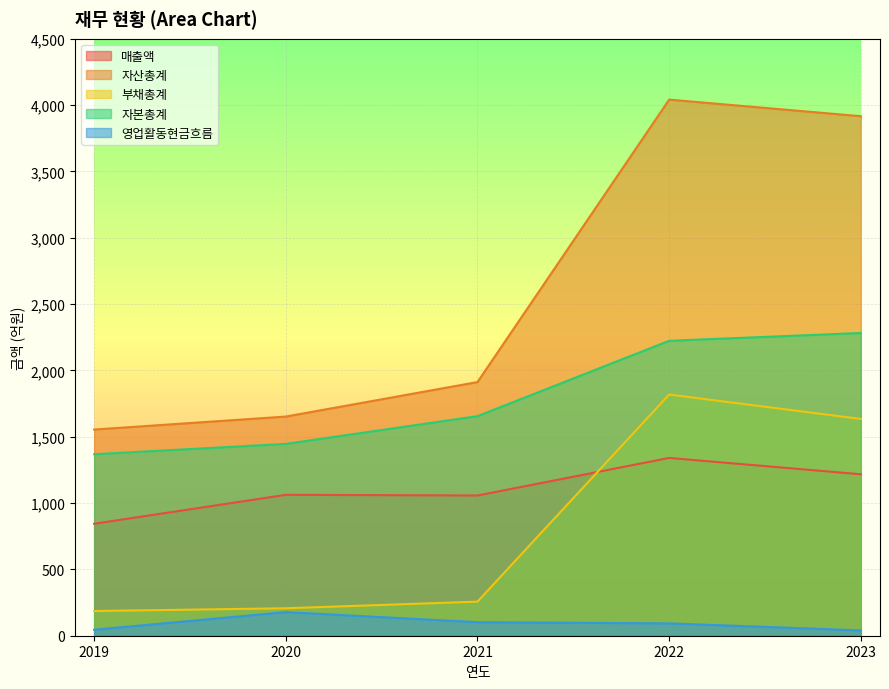

How many values in the 자산총계 series are below 1912?

2